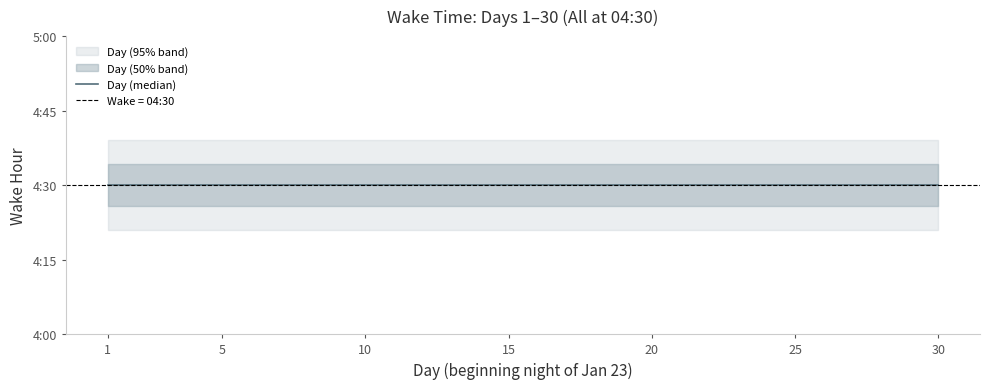

True or false: lower and Day cross at least once.

False